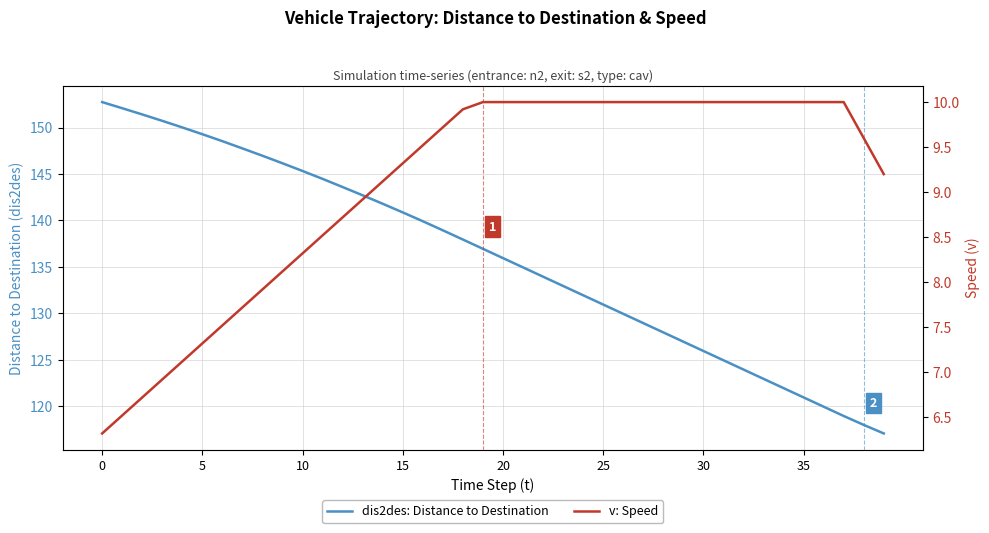

What is the difference between the v: Speed values at 30 and 10?

0.8